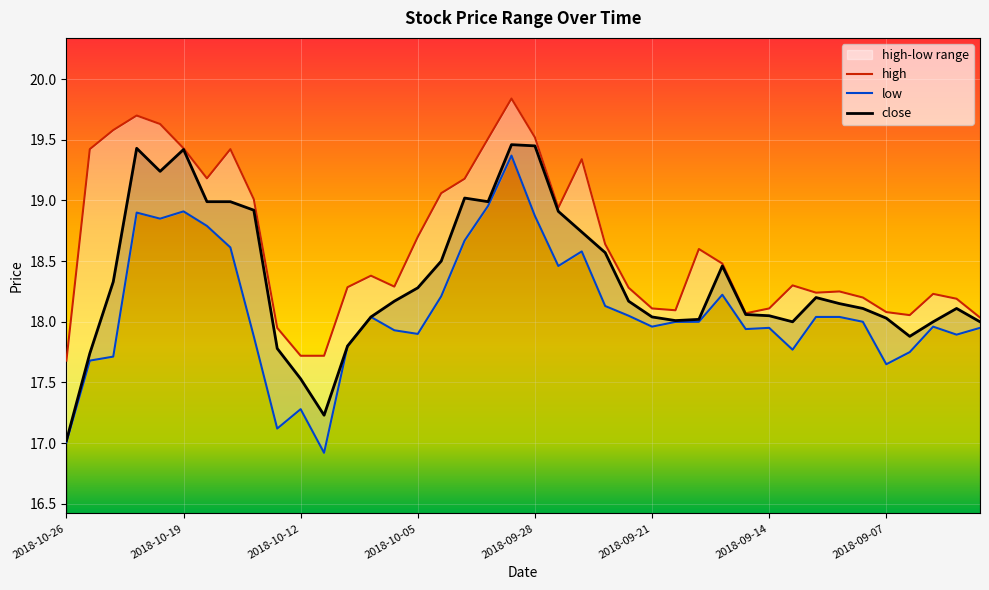

What is the greatest value displayed?

19.8